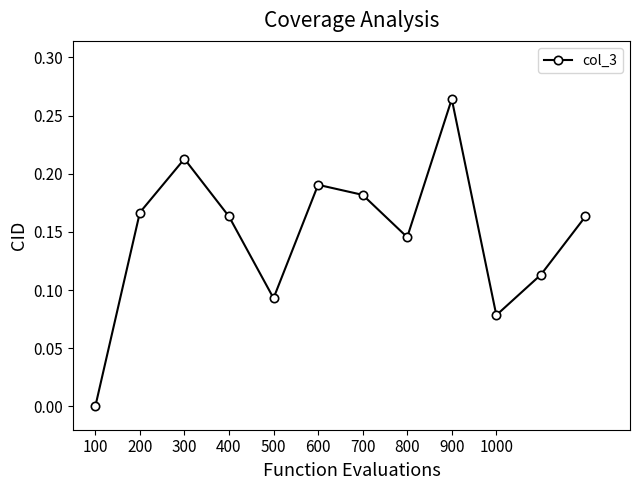

True or false: there are more than 1 points higher than both neighbors.

True